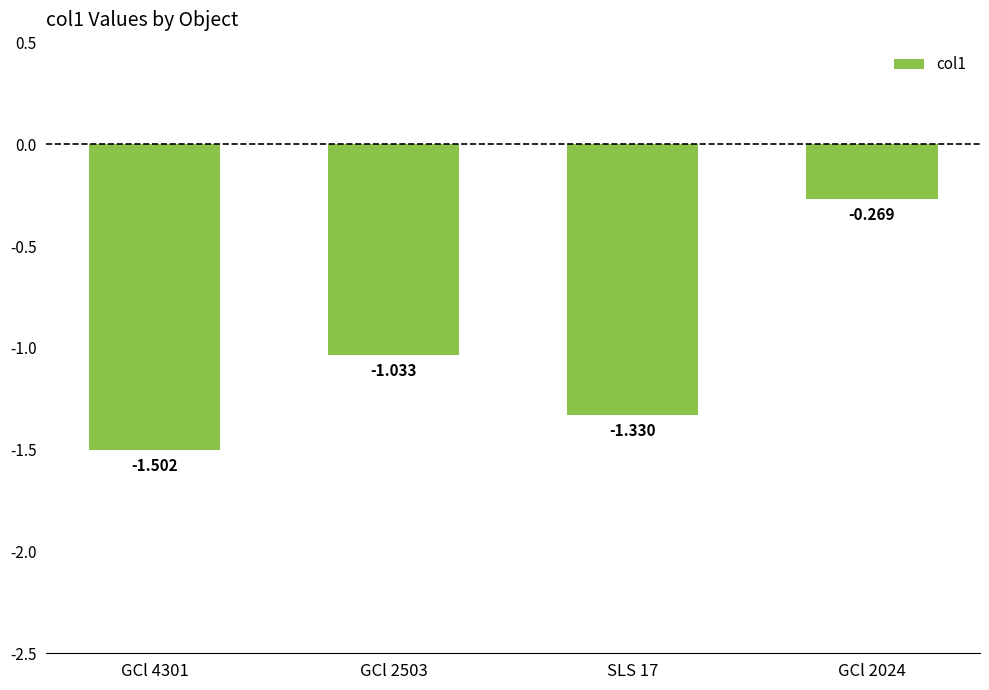

List the labels in order of value, smallest first.

GCl 4301, SLS 17, GCl 2503, GCl 2024